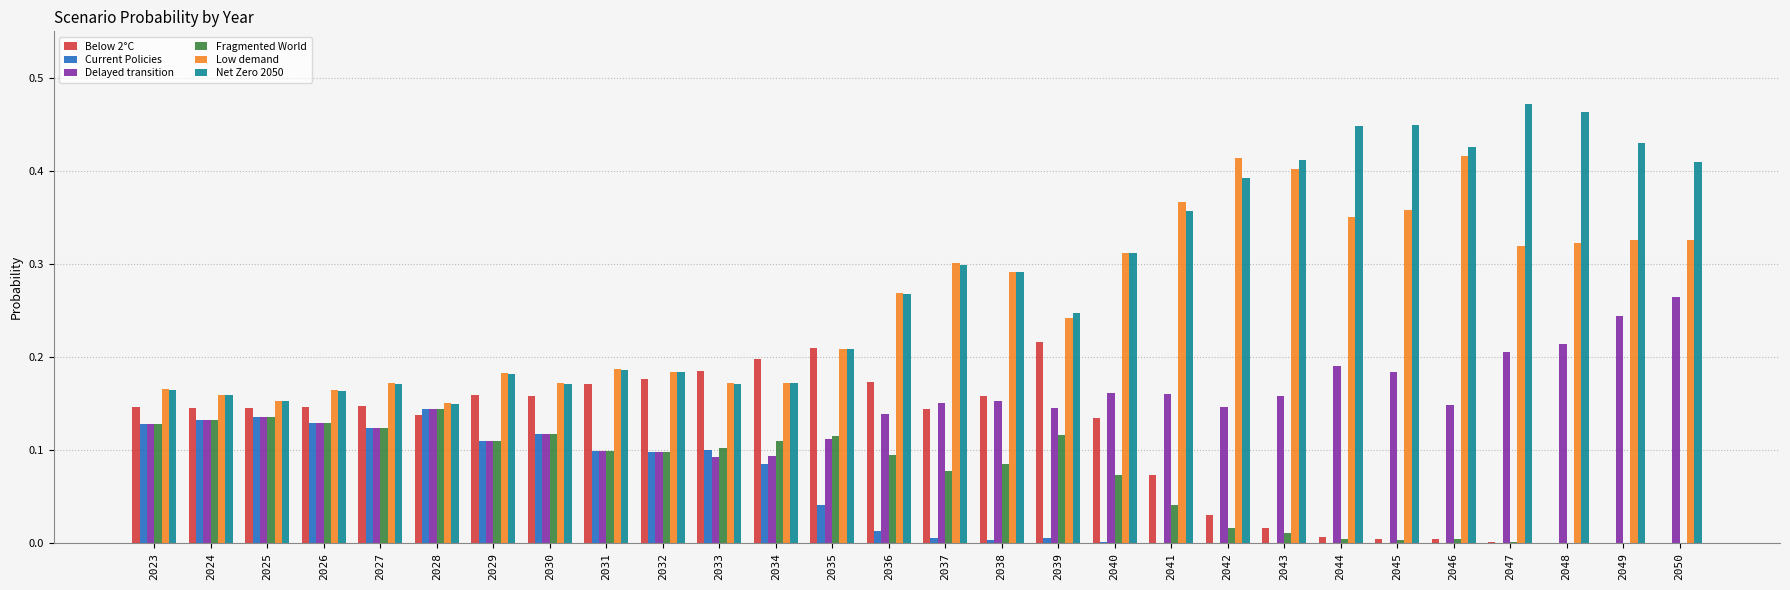

The value of Low demand at 2031 is 0.1. True or false?

False